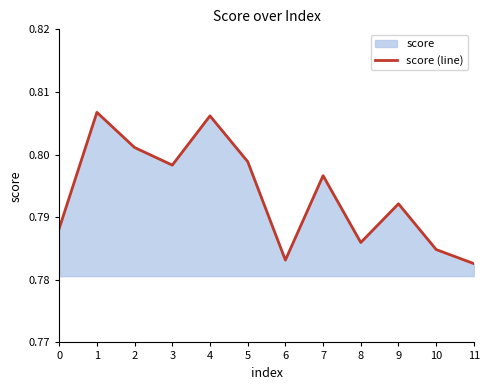

Is it true that the value at 8 is 1.1?

False